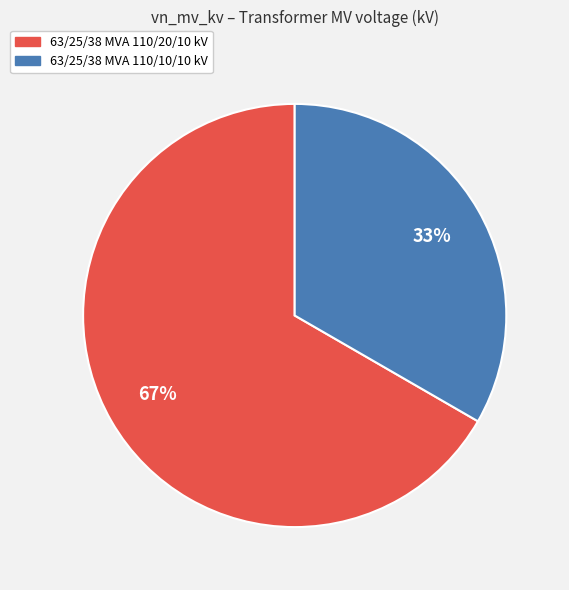

Rank the categories by value from lowest to highest.

63/25/38 MVA 110/10/10 kV, 63/25/38 MVA 110/20/10 kV